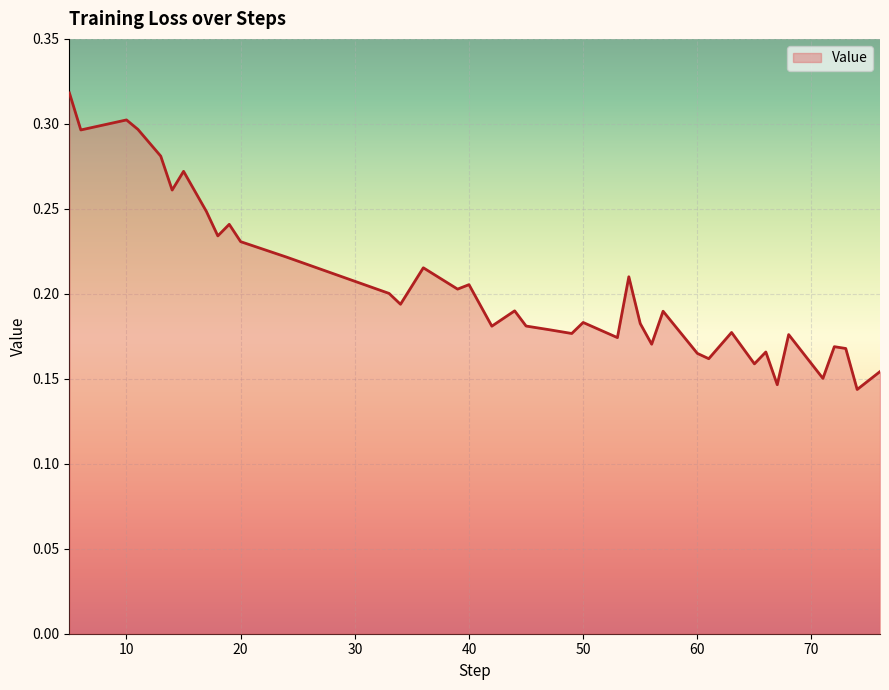

How many lines are shown in the chart?

1